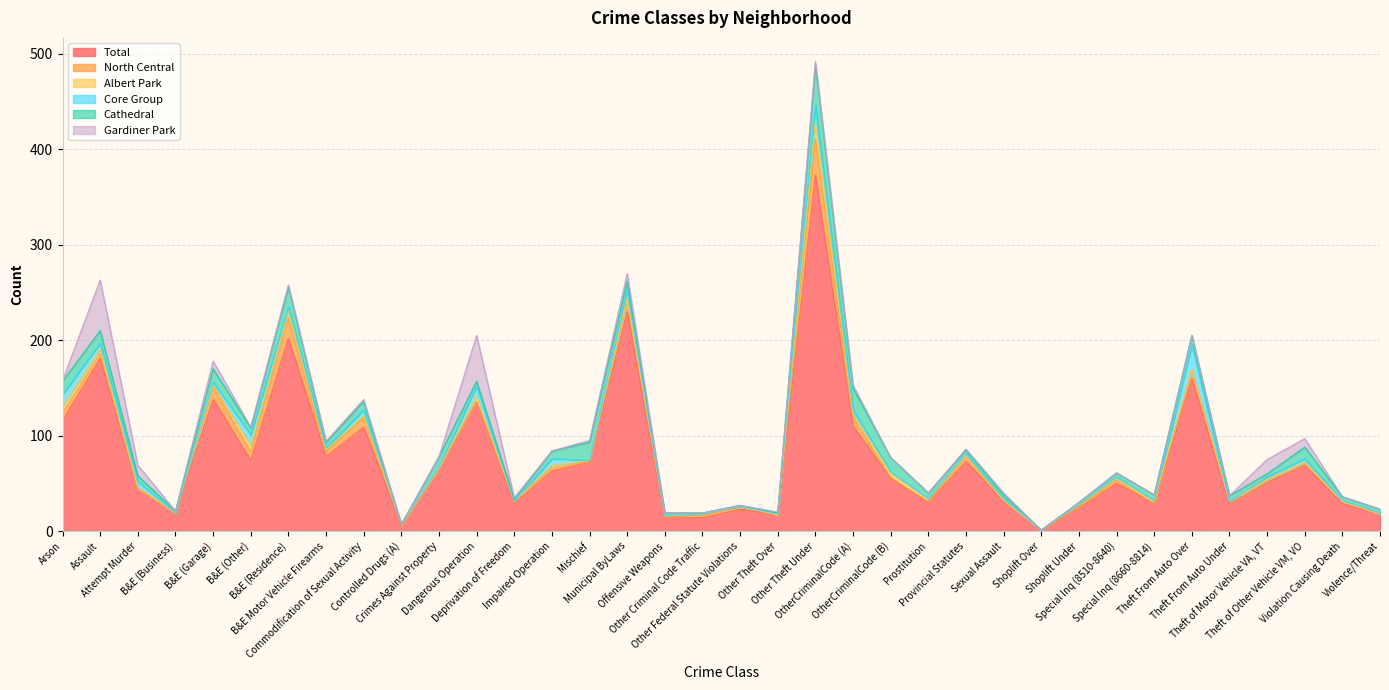

How many lines are shown in the chart?

6